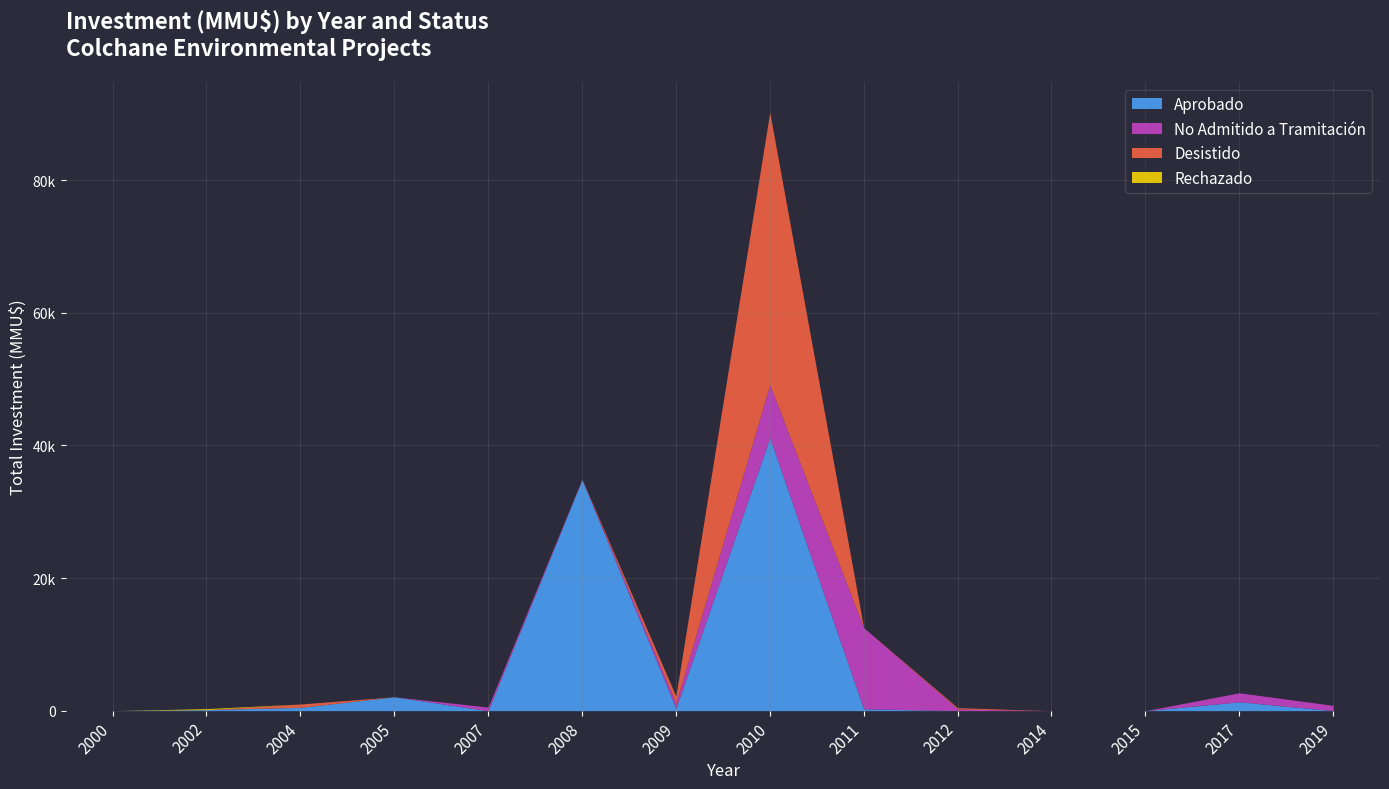

What is the greatest value displayed?

41153